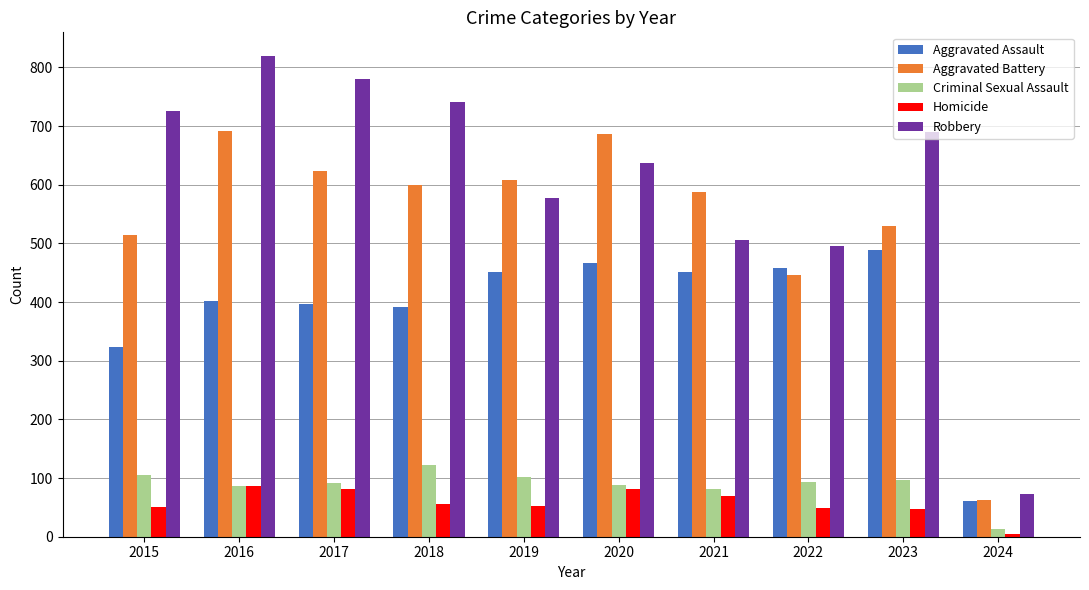

What is the maximum value for Robbery?

819